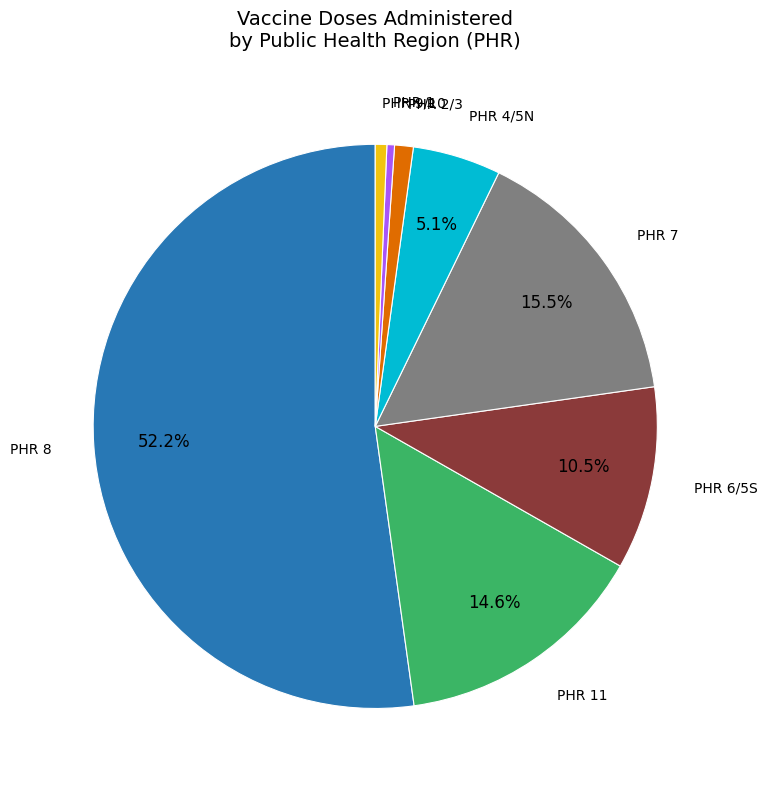

Count the number of slices in the pie.

8